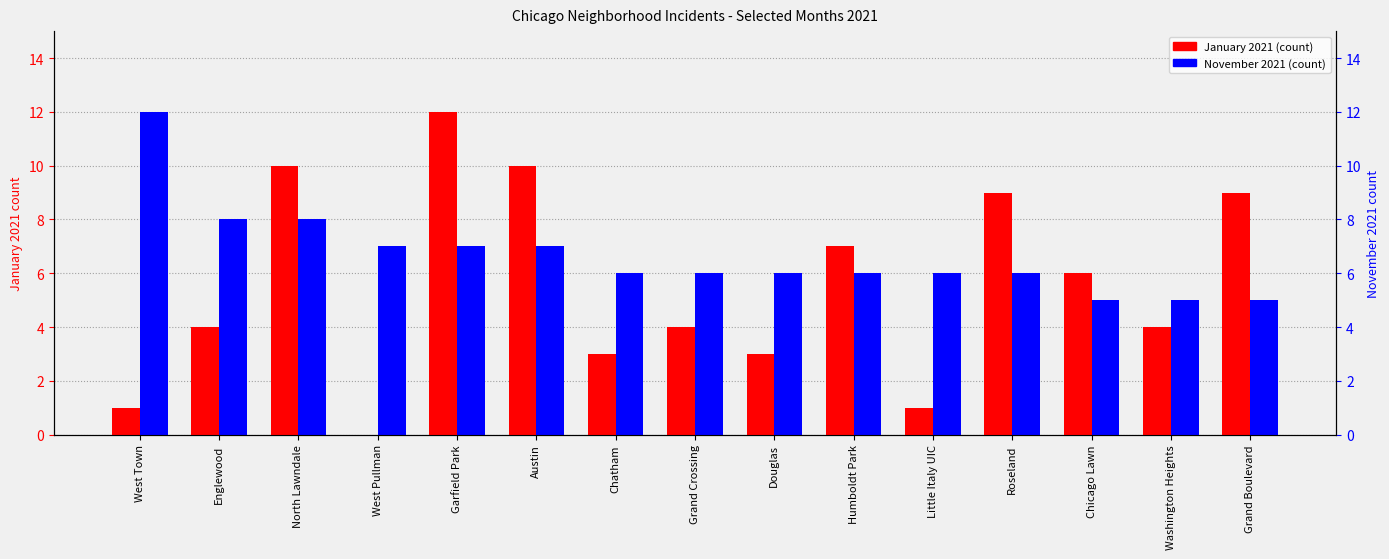

How many data points in January 2021 are less than 4?

5